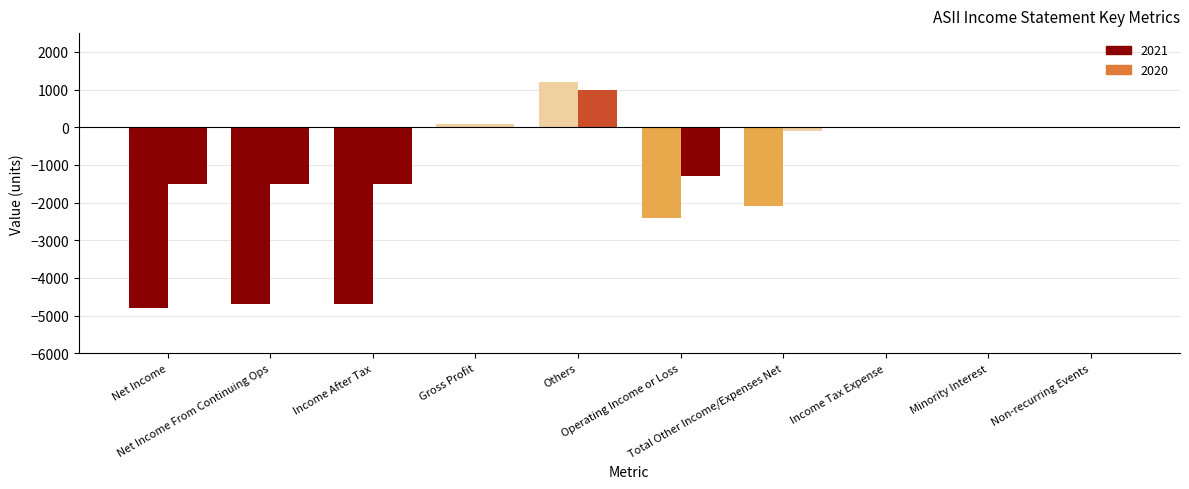

Does the chart contain stacked bars?

No